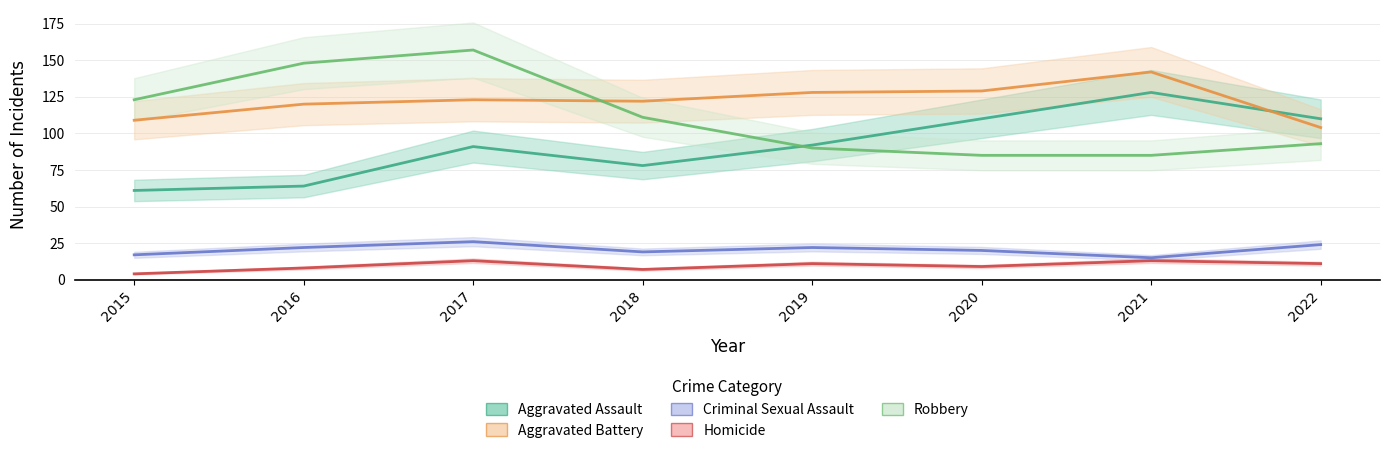

At which label does Aggravated Battery reach its peak?

2021